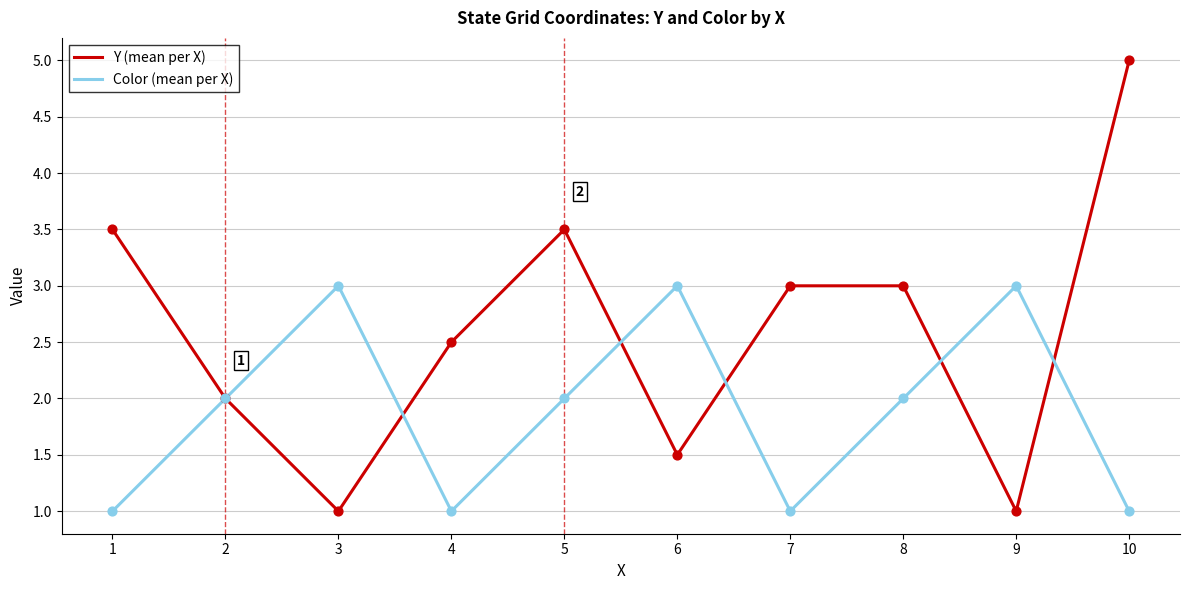

Which series has the largest total across all categories?

Y (mean per X)